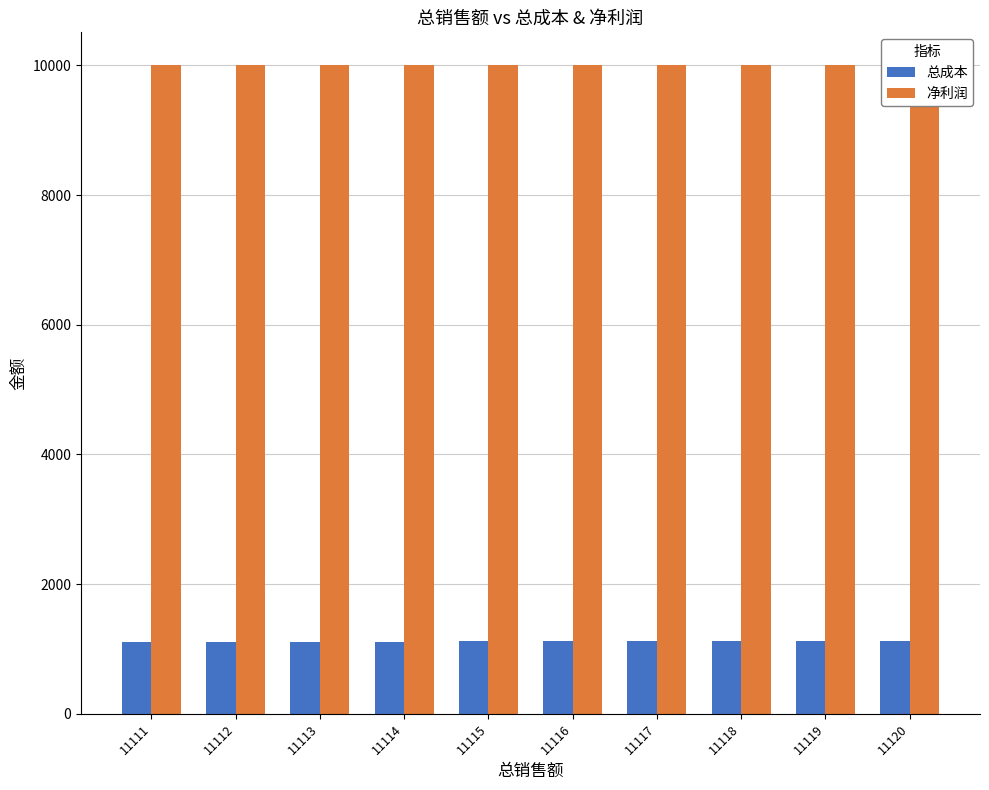

Reading right to left, what are all the values shown in this chart?

总成本: 1120	1119	1118	1117	1116	1115	1114	1113	1112	1111
净利润: 10009	10008	10007	10006	10005	10004	10003	10002	10001	10000